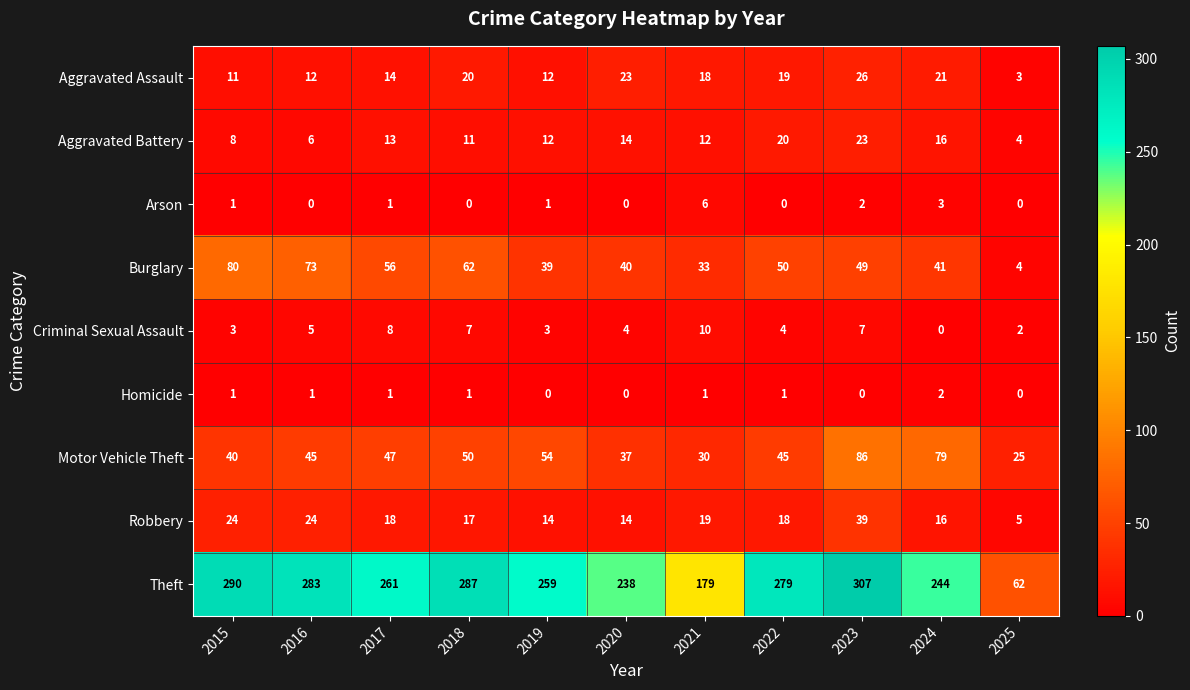

At how many categories does at least one series exceed 187?

9